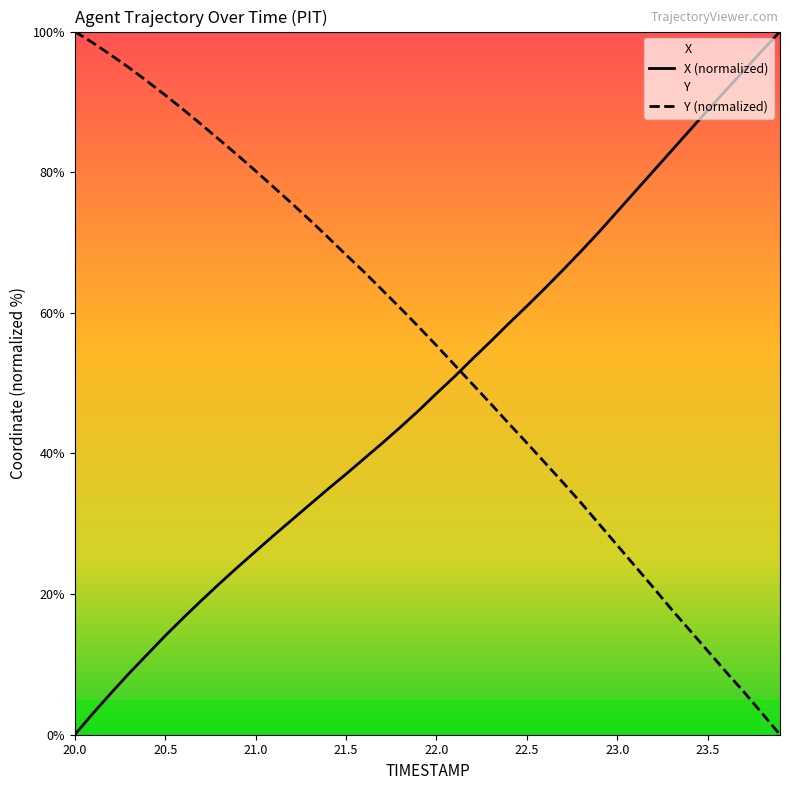

How many categories are shown in the chart?

40